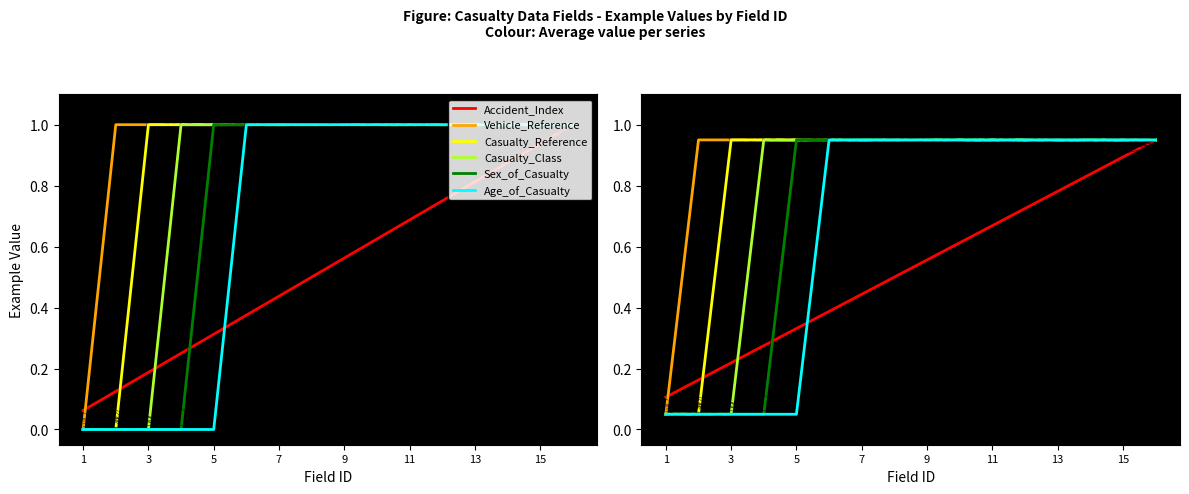

Reading left to right, list all the values displayed in this chart.

Accident_Index: 0.1	0.2	0.2	0.3	0.3	0.4	0.4	0.5	0.6	0.6	0.7	0.7	0.8	0.8	0.9	0.9
Vehicle_Reference: 0.1	0.9	0.9	0.9	0.9	0.9	0.9	0.9	0.9	0.9	0.9	0.9	0.9	0.9	0.9	0.9
Casualty_Reference: 0.1	0.1	0.9	0.9	0.9	0.9	0.9	0.9	0.9	0.9	0.9	0.9	0.9	0.9	0.9	0.9
Casualty_Class: 0.1	0.1	0.1	0.9	0.9	0.9	0.9	0.9	0.9	0.9	0.9	0.9	0.9	0.9	0.9	0.9
Sex_of_Casualty: 0.1	0.1	0.1	0.1	0.9	0.9	0.9	0.9	0.9	0.9	0.9	0.9	0.9	0.9	0.9	0.9
Age_of_Casualty: 0.1	0.1	0.1	0.1	0.1	0.9	0.9	0.9	0.9	0.9	0.9	0.9	0.9	0.9	0.9	0.9